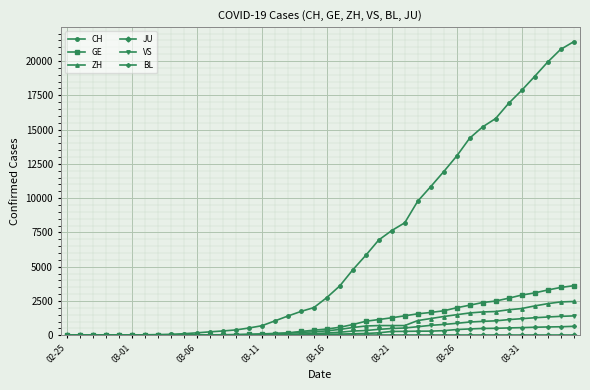

How many categories are shown in the chart?

40